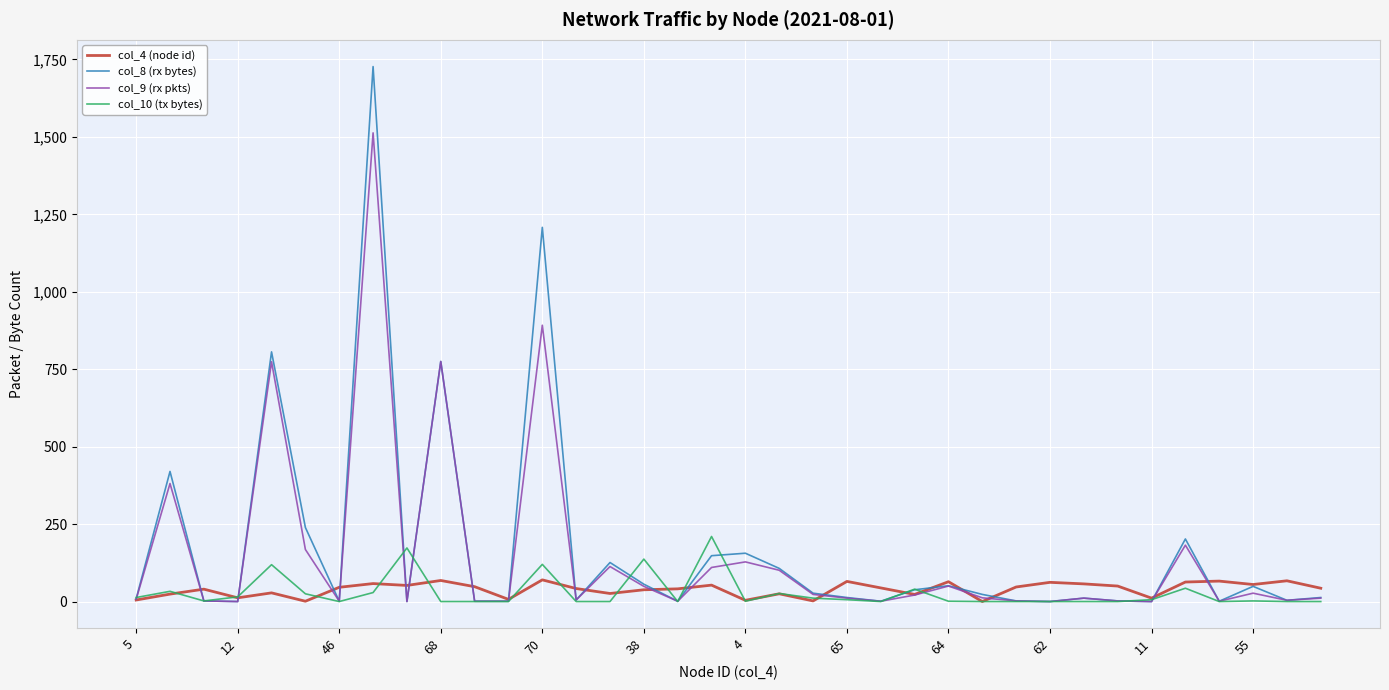

At how many categories does at least one series exceed 1648?

1